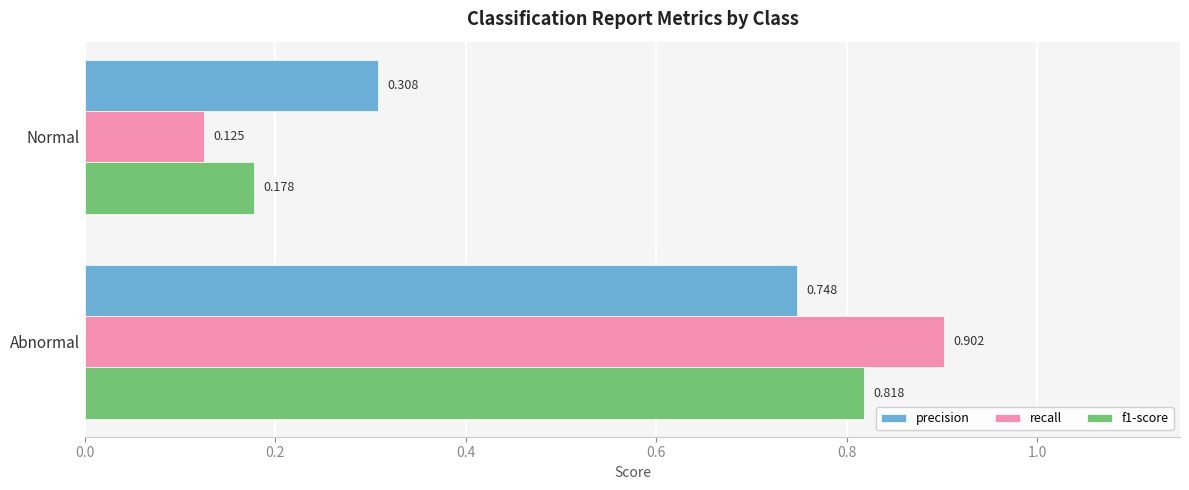

At which label does precision reach its minimum?

Normal